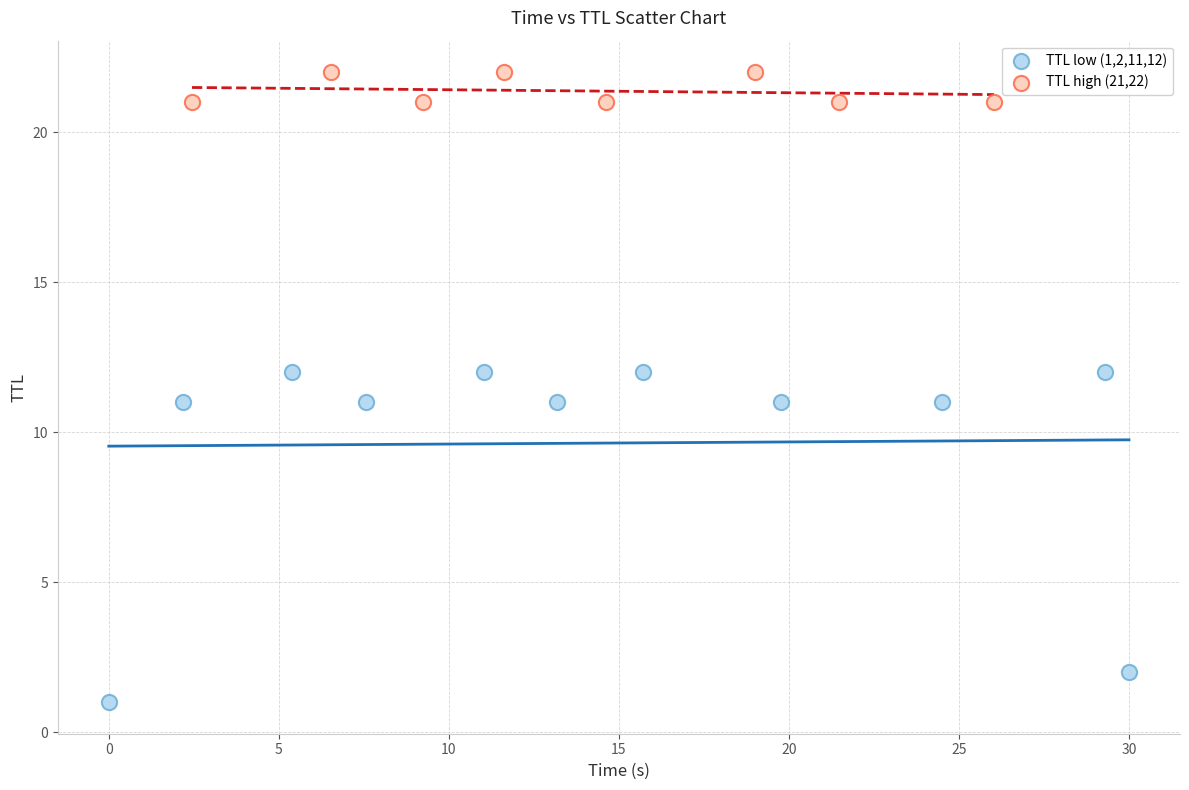

Which series contains the lowest Y value?

TTL low (1,2,11,12)